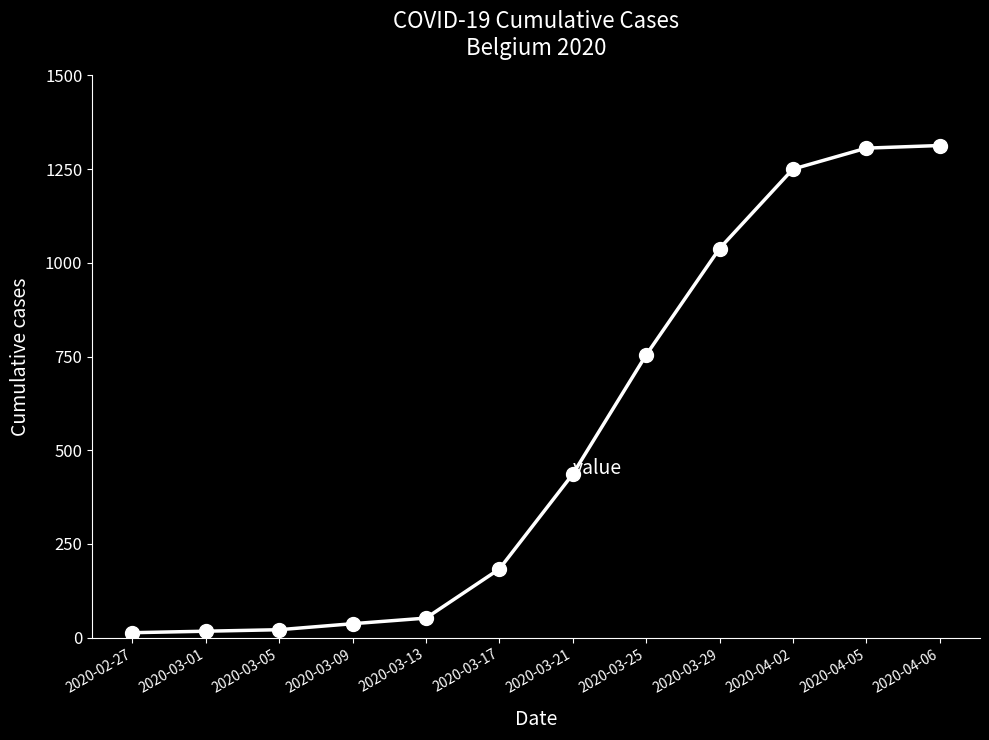

The value at 2020-03-25 is 754. True or false?

True